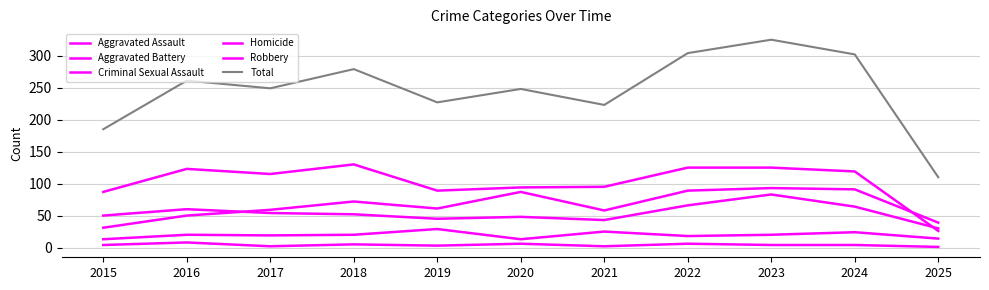

Which series changed the most between 2018 and 2019?

Total